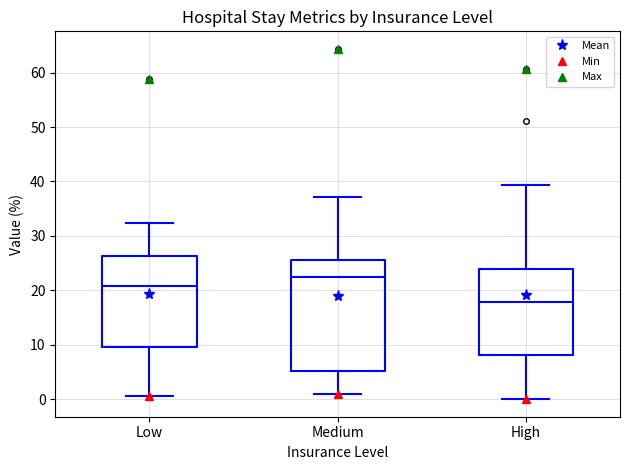

Reading left to right, transcribe this box plot: for each box, give where its median line is, the range the box spans, and where its two whiskers end, as read against the y-axis. The values are not printed on the chart, so give them approximately, as read against the axis.

Low: median 21, box 10 to 26, whiskers 1 to 32
Medium: median 22, box 5 to 26, whiskers 1 to 37
High: median 18, box 8 to 24, whiskers 0 to 39